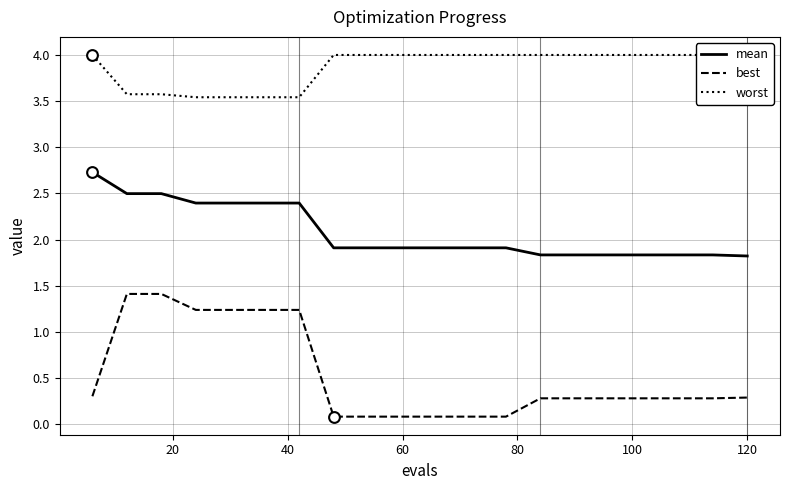

What are all the series names shown in the legend?

mean, best, worst